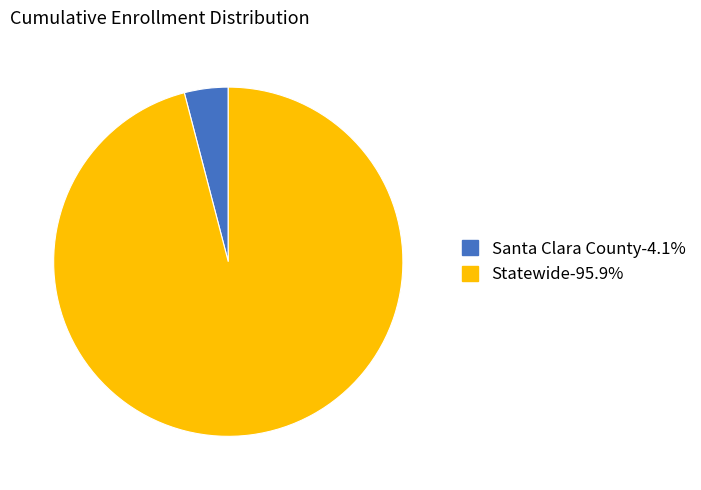

Approximately how many times larger is the value at Statewide compared to Santa Clara County?

23.7